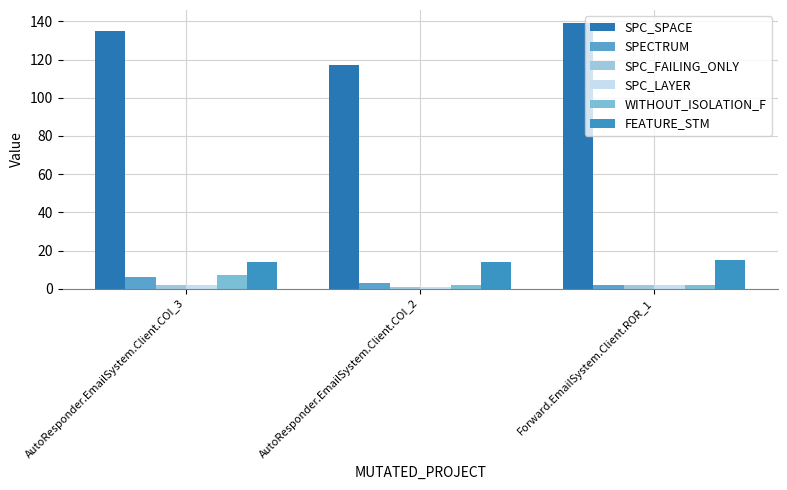

Are the bars horizontal?

No